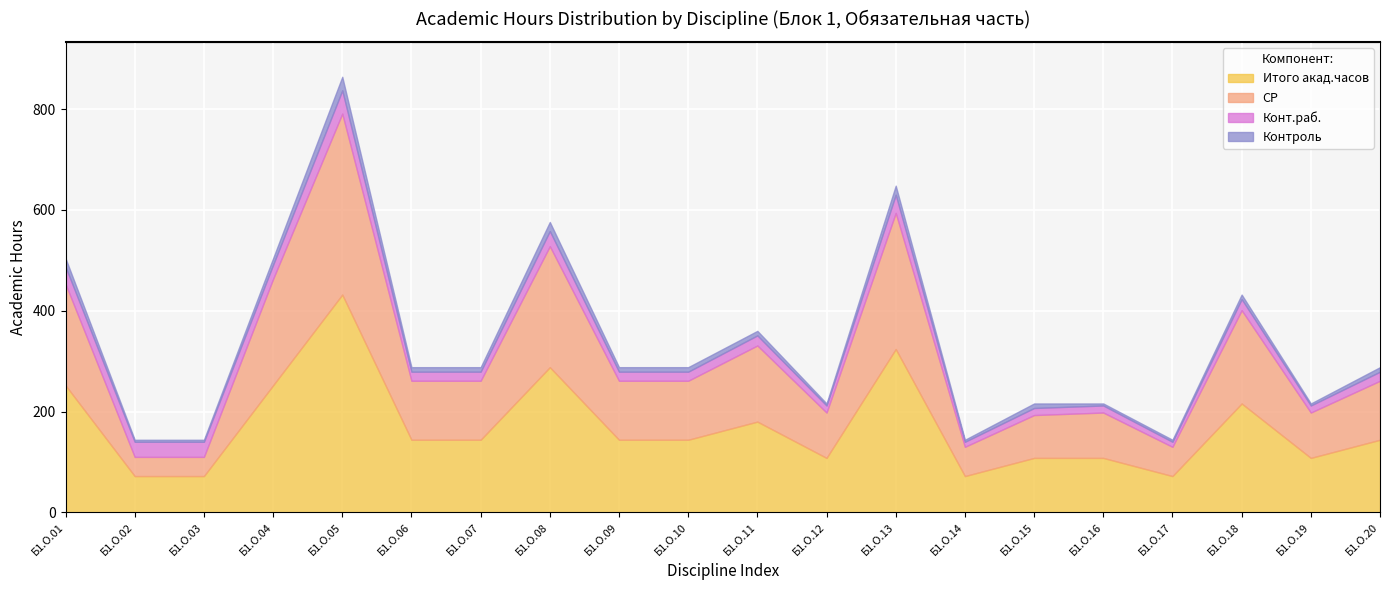

True or false: Конт.раб. and Контроль cross at least once.

False